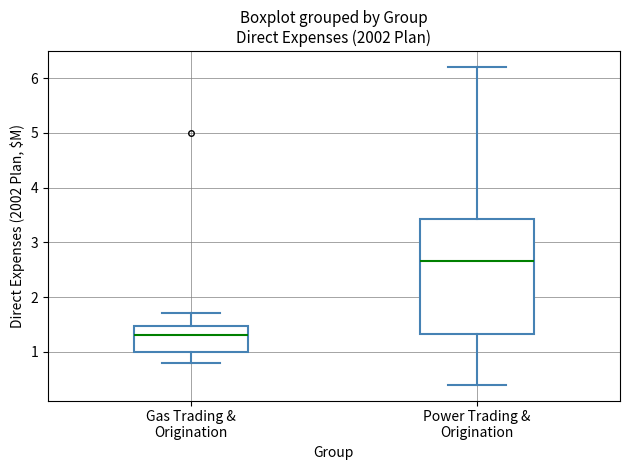

Reading left to right, read every box against the y-axis: the position of its median line, the range the box covers, and the ends of its whiskers. The values are not printed on the chart, so give them approximately, as read against the axis.

Gas Trading & Origination: median 1.3, box 1.0 to 1.5, whiskers 0.8 to 1.7
Power Trading & Origination: median 2.7, box 1.3 to 3.4, whiskers 0.4 to 6.2